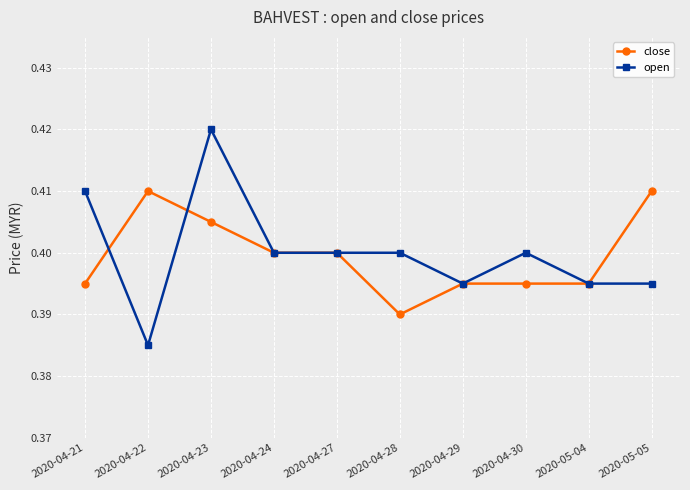

At how many categories does at least one series exceed 0?

10